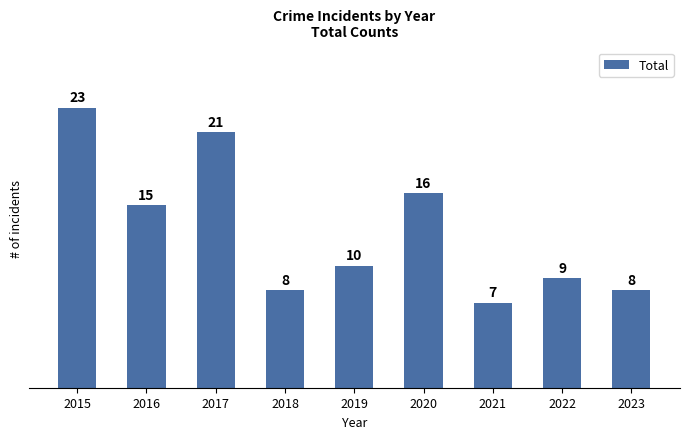

How many series are shown in this chart?

1